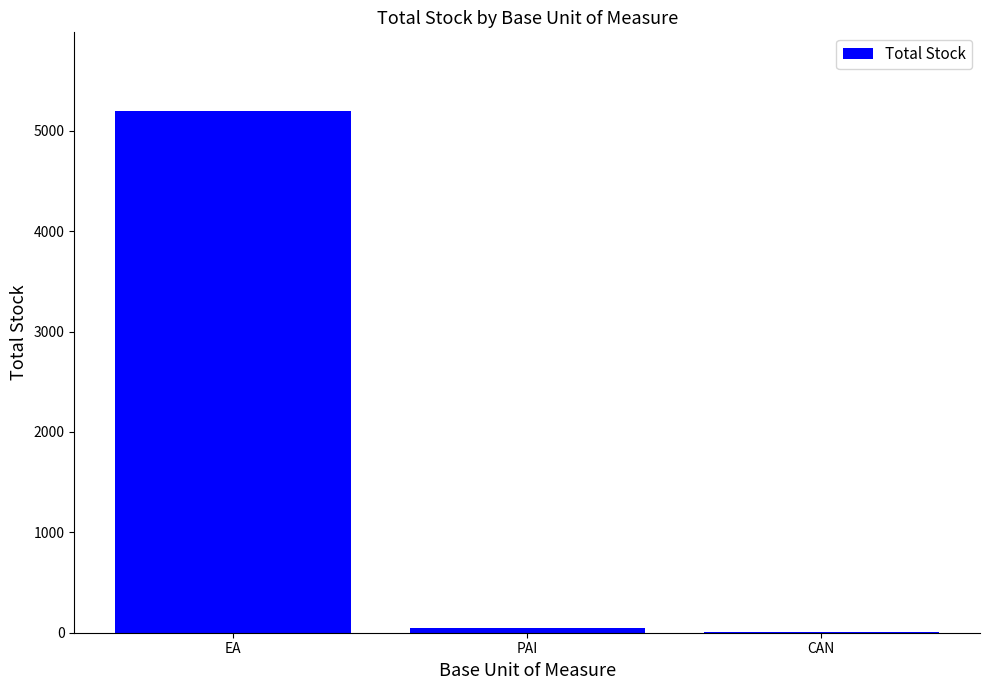

The chart shows a value of 2766 at EA. True or false?

False